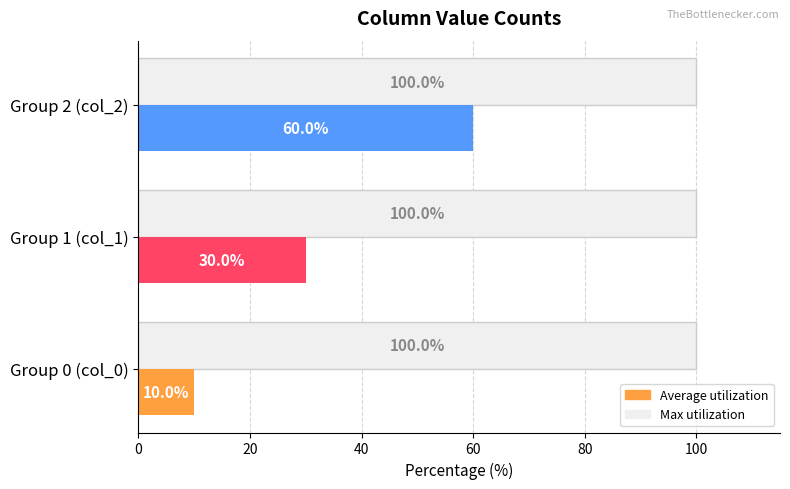

How many data points does each series have?

3